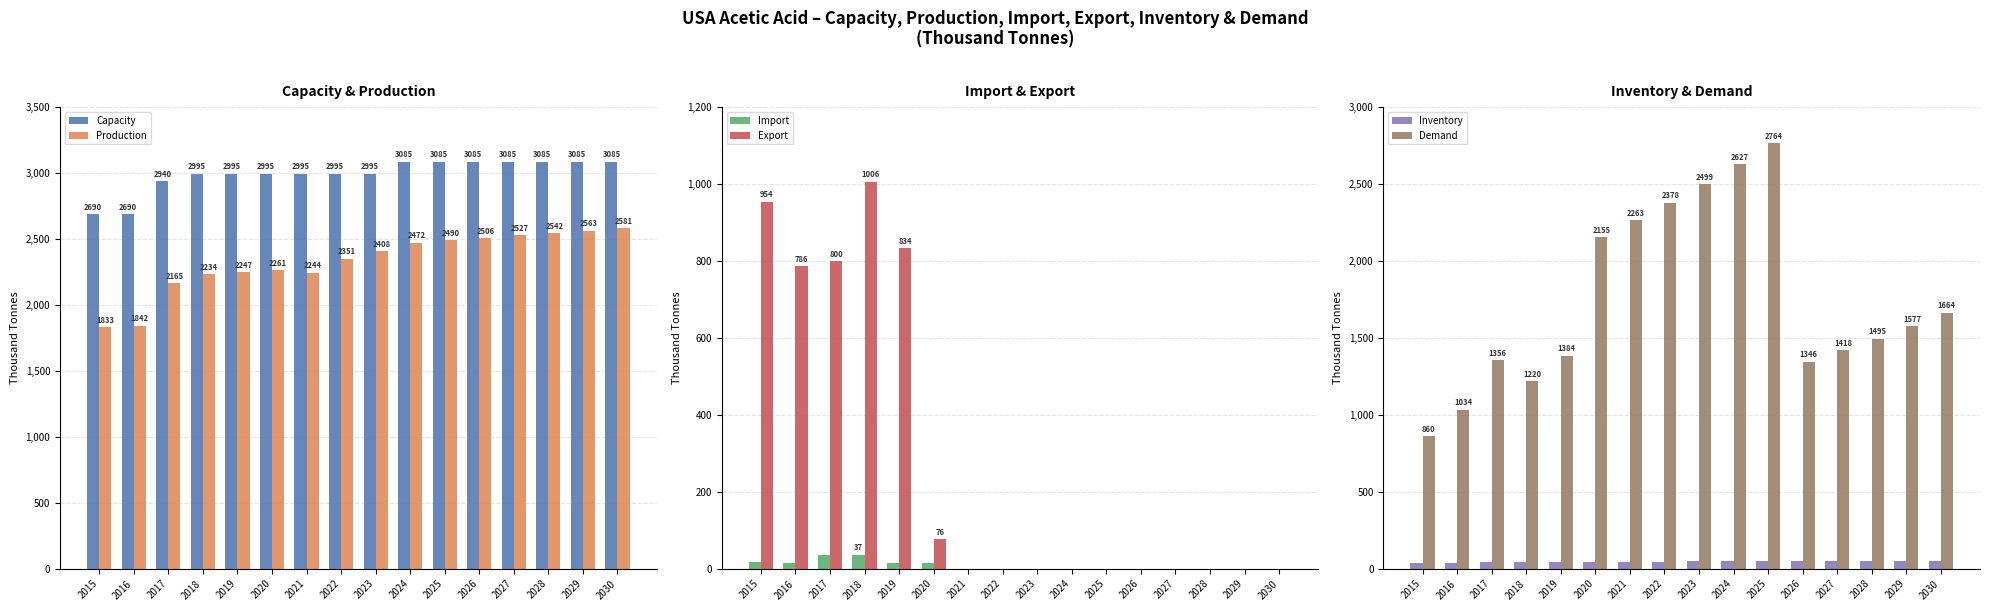

Is it true that Demand equals 316.3 at 2016?

False